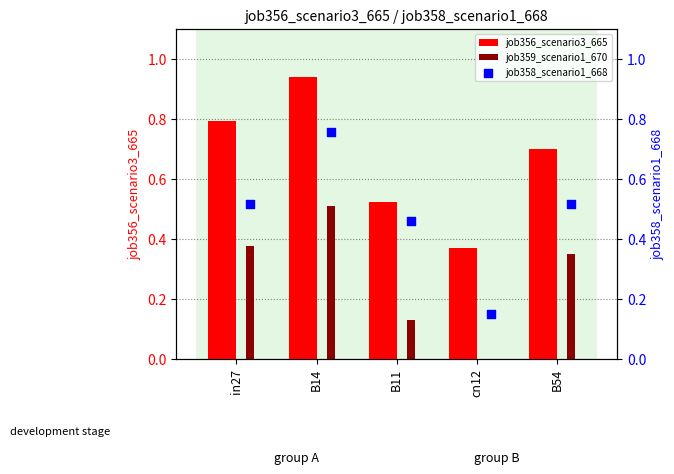

What are all the series names shown in the legend?

job356_scenario3_665, job359_scenario1_670, job358_scenario1_668